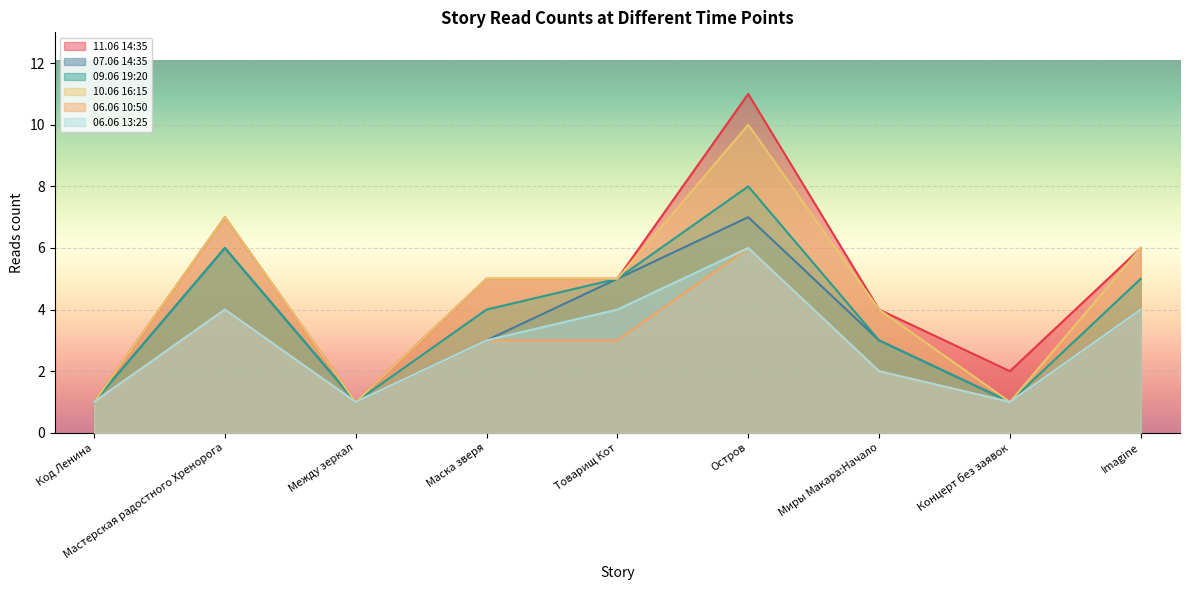

What is the maximum value shown in the chart?

11